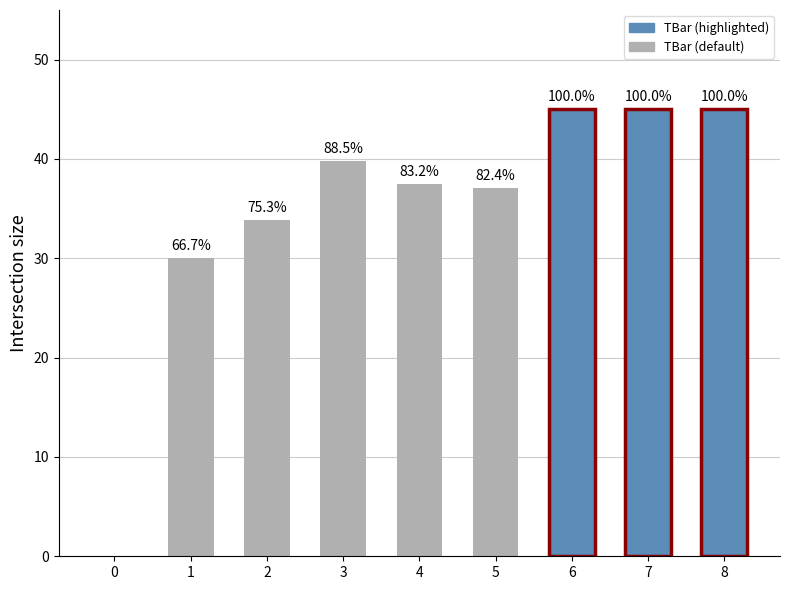

Rank the categories by value from highest to lowest.

6, 7, 8, 3, 4, 5, 2, 1, 0